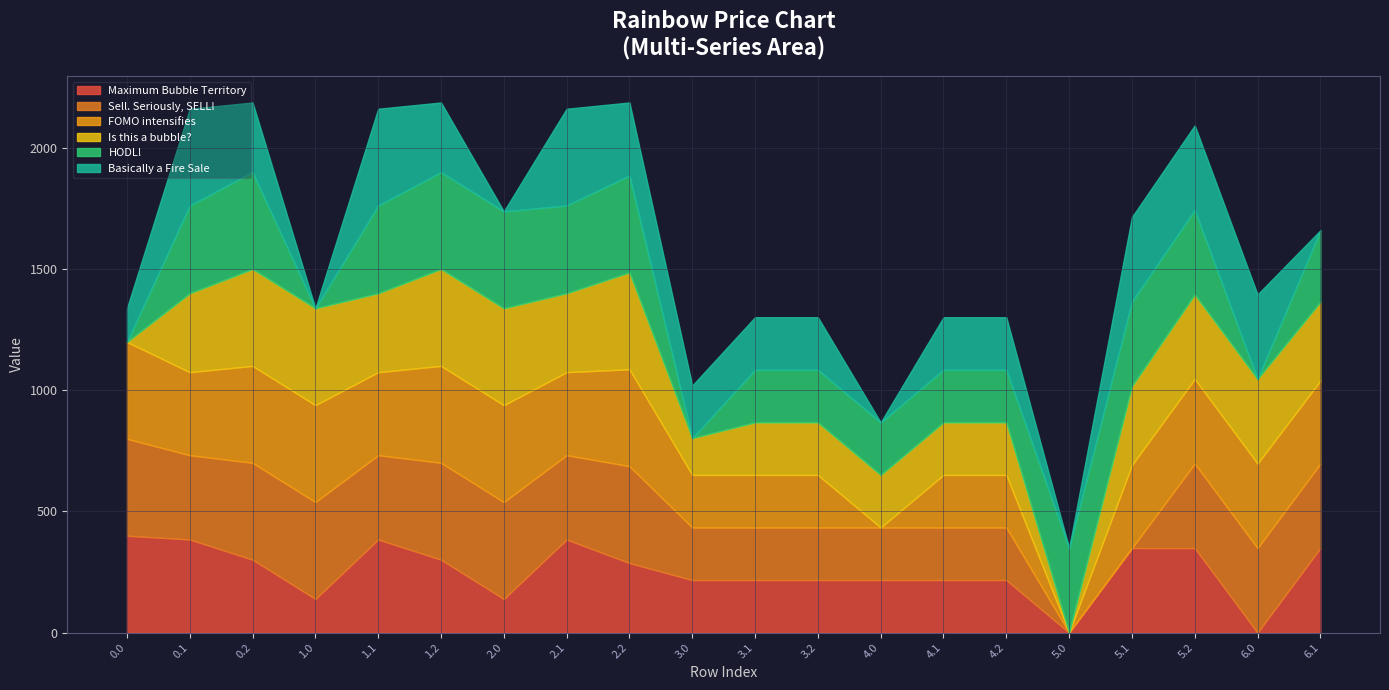

Rank the series at 2.1 from highest to lowest value.

Basically a Fire Sale, Maximum Bubble Territory, HODL!, Sell. Seriously, SELL!, FOMO intensifies, Is this a bubble?